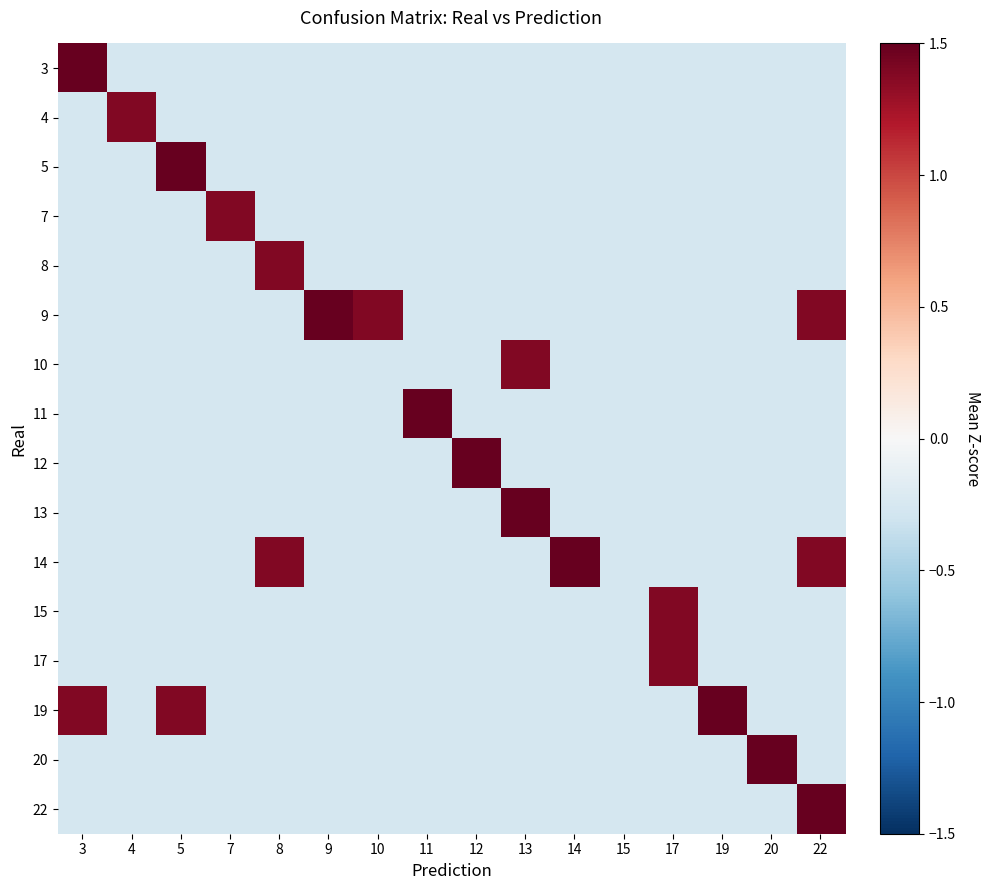

List the series in order of their peak value, lowest first.

4, 7, 8, 10, 15, 17, 11, 12, 14, 19, 22, 3, 5, 9, 20, 13